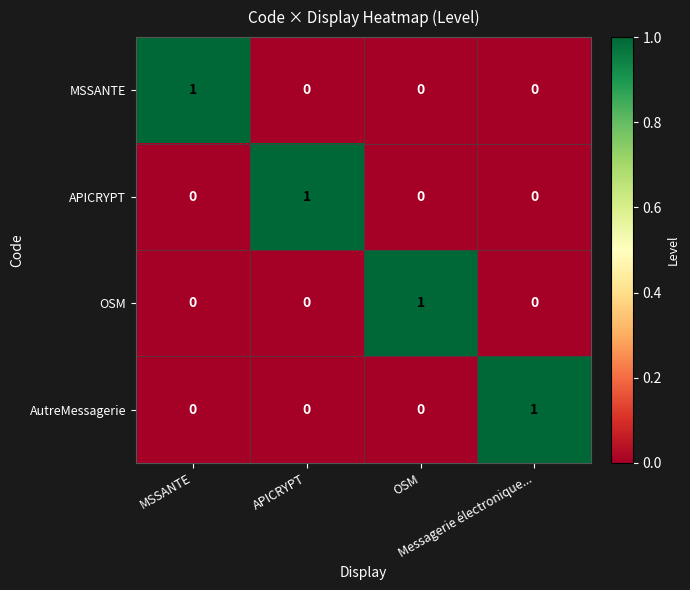

At how many categories does at least one series exceed 0?

4